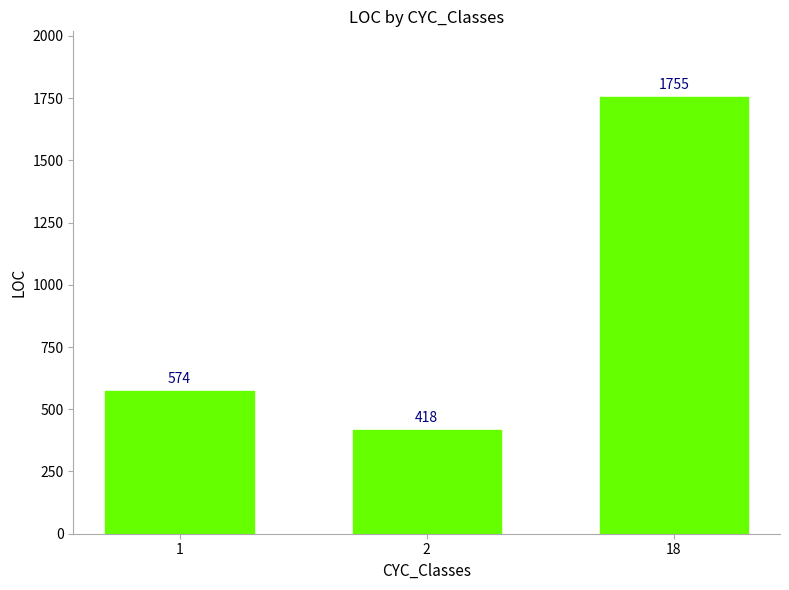

Reading left to right, what are all the values shown in this chart?

1=574	2=418	18=1755